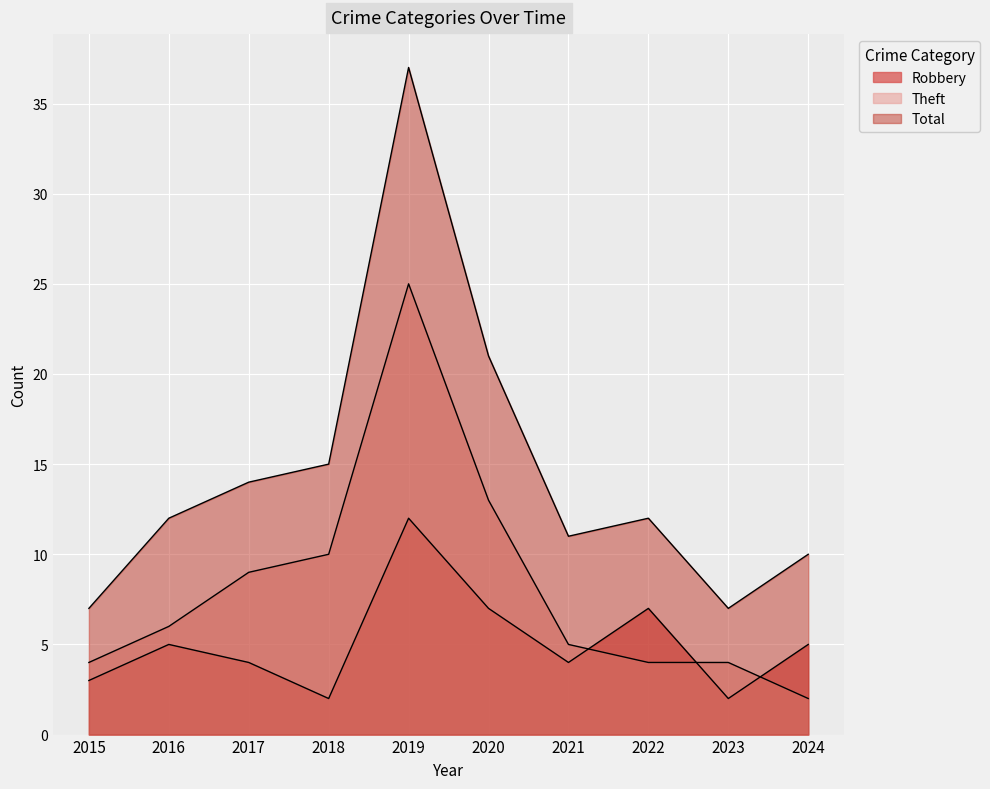

What is the average value of the Robbery series?

5